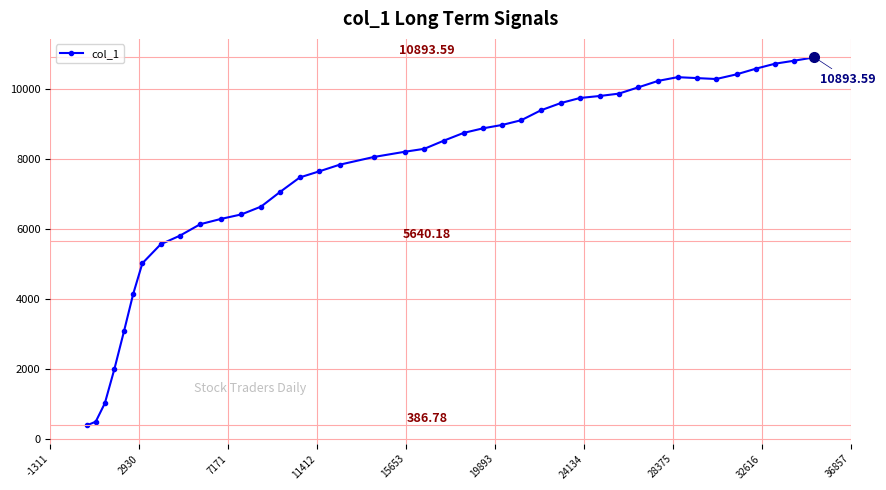

What is the difference between the maximum and minimum values?

10506.8